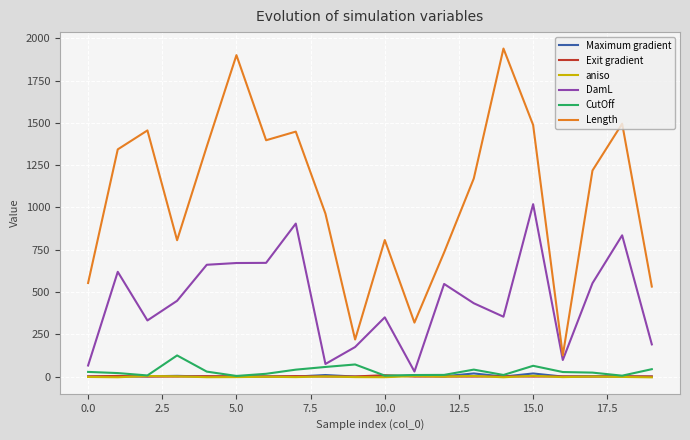

What are all the series names shown in the legend?

Maximum gradient, Exit gradient, aniso, DamL, CutOff, Length